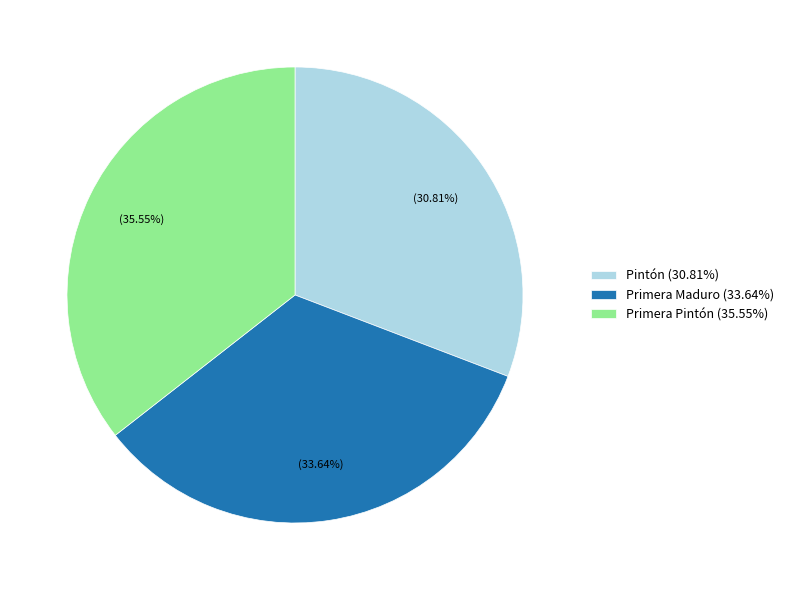

Does Primera Pintón (35.55%) account for over 50% of the chart?

No